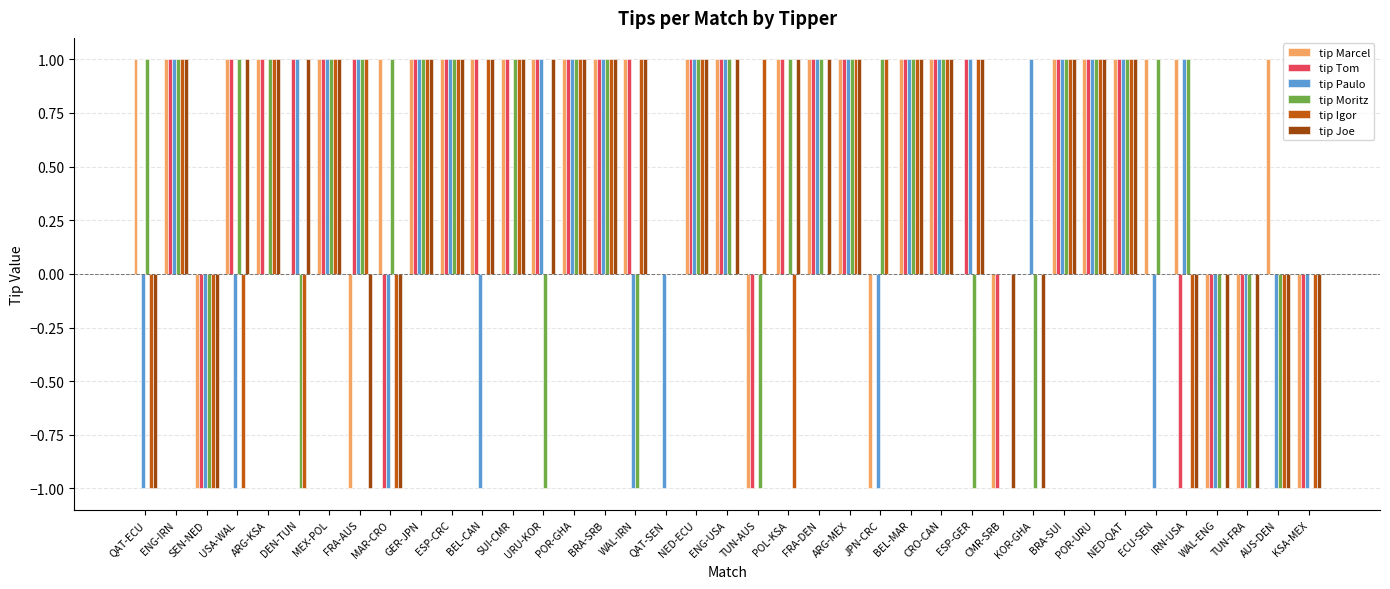

Reading right to left, what are all the values shown in this chart?

tip Marcel: -1	1	-1	-1	1	1	1	1	1	0	-1	0	1	1	-1	1	1	1	-1	1	1	0	1	1	1	1	1	1	1	1	1	-1	1	0	1	1	-1	1	1
tip Tom: -1	0	-1	-1	-1	0	1	1	1	0	-1	1	1	1	0	1	1	1	-1	1	1	0	1	1	1	1	1	1	1	1	-1	1	1	1	1	1	-1	1	0
tip Paulo: -1	-1	-1	-1	1	-1	1	1	1	1	0	1	1	1	-1	1	1	0	0	1	1	-1	-1	1	1	1	0	-1	1	1	-1	1	1	1	0	-1	-1	1	-1
tip Moritz: 0	-1	-1	-1	1	1	1	1	1	-1	0	-1	1	1	1	1	1	1	-1	1	1	0	-1	1	1	-1	1	0	1	1	1	1	1	-1	1	1	-1	1	1
tip Igor: -1	-1	0	0	-1	0	1	1	1	0	0	1	1	1	1	1	0	-1	1	0	1	0	1	1	1	0	1	1	1	1	-1	1	1	-1	1	-1	-1	1	-1
tip Joe: -1	-1	-1	-1	-1	0	1	1	1	-1	-1	1	1	1	0	1	1	1	0	1	1	0	1	1	1	1	1	1	1	1	-1	-1	1	1	1	1	-1	1	-1